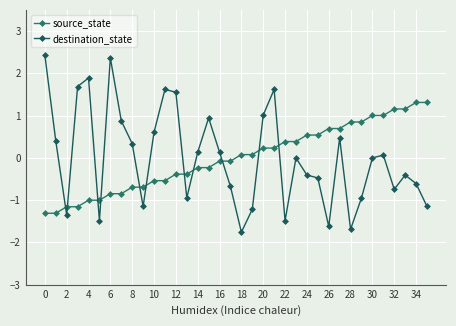

Which series ends up on top after the final intersection of destination_state and source_state?

source_state